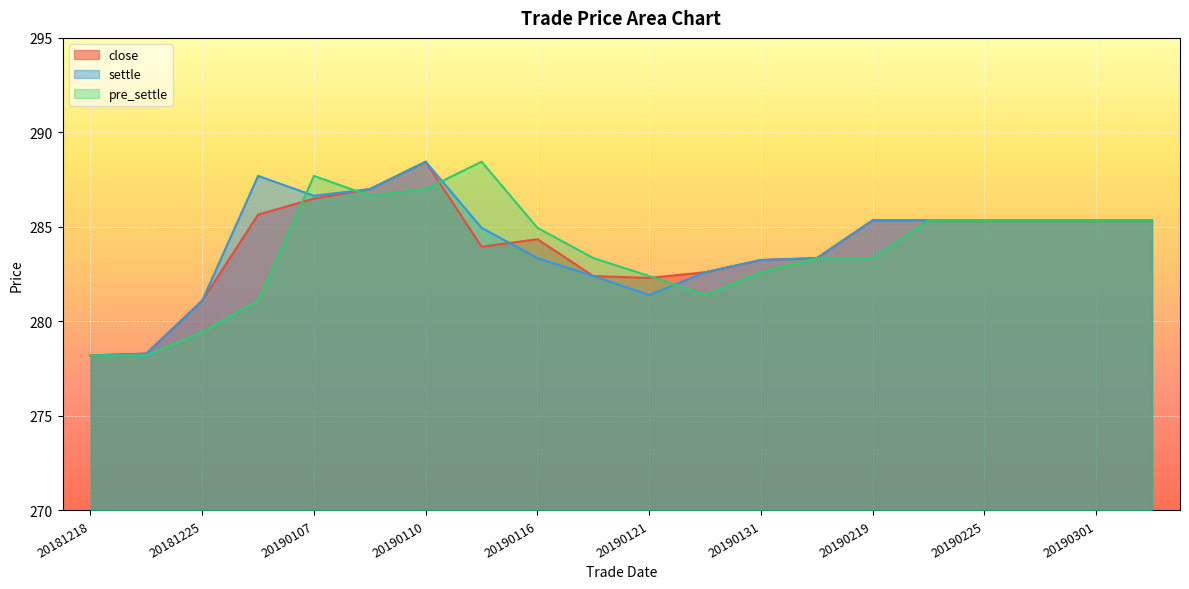

How many interior local peaks does the settle series have?

2